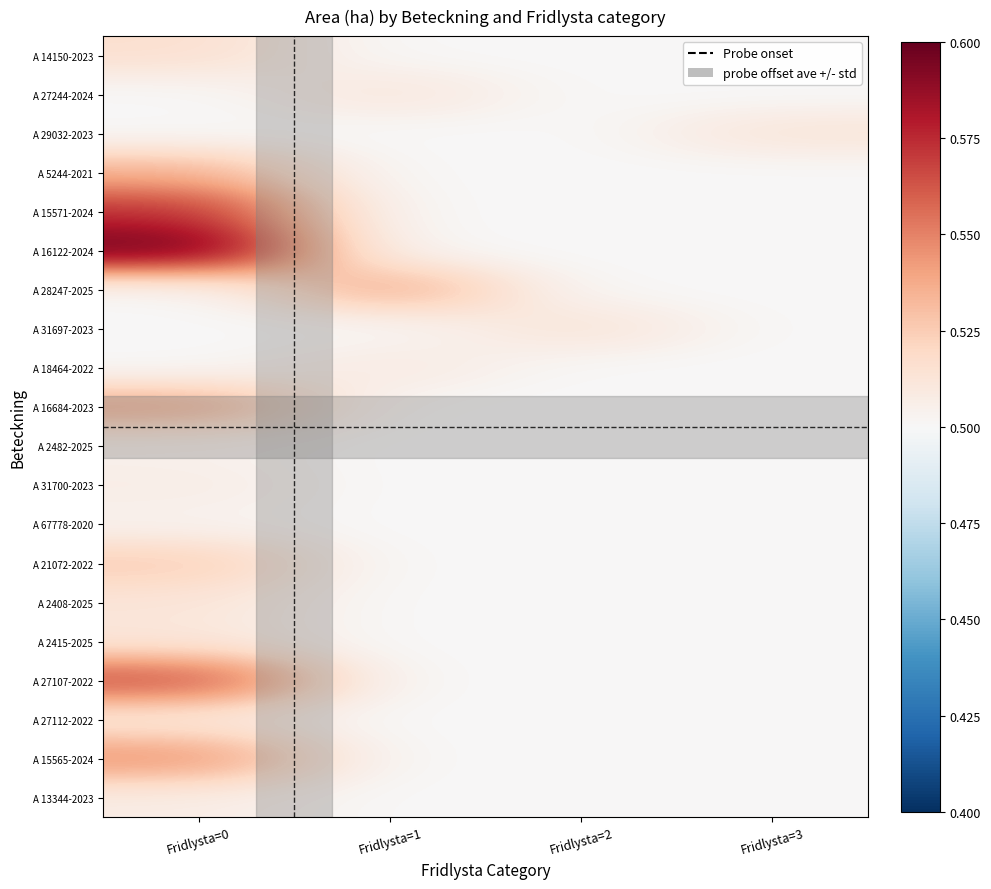

At how many categories does at least one series exceed 0?

4